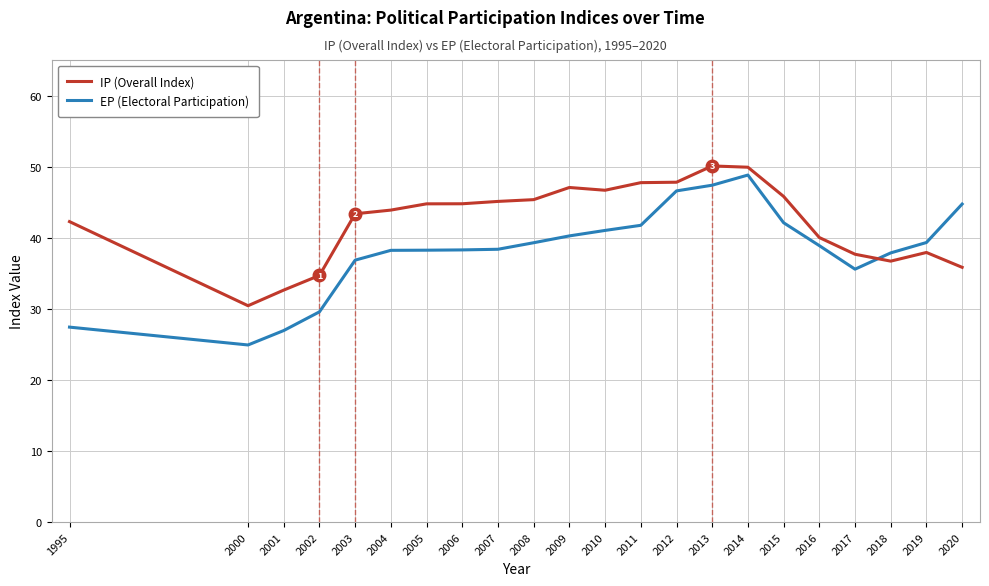

What is the total value across all series at 2002?

64.3